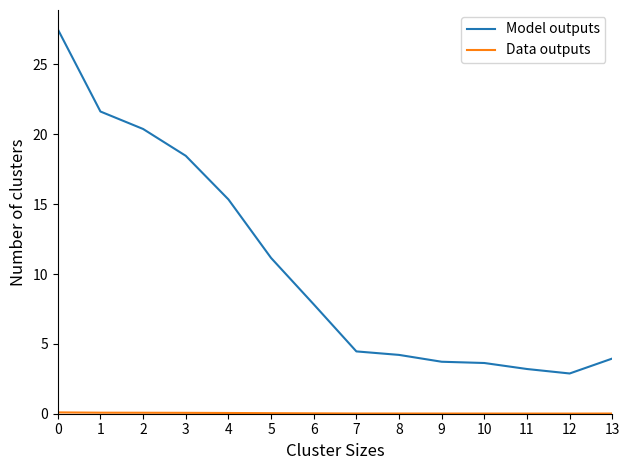

Is it true that Model outputs equals 5.2 at 6?

False